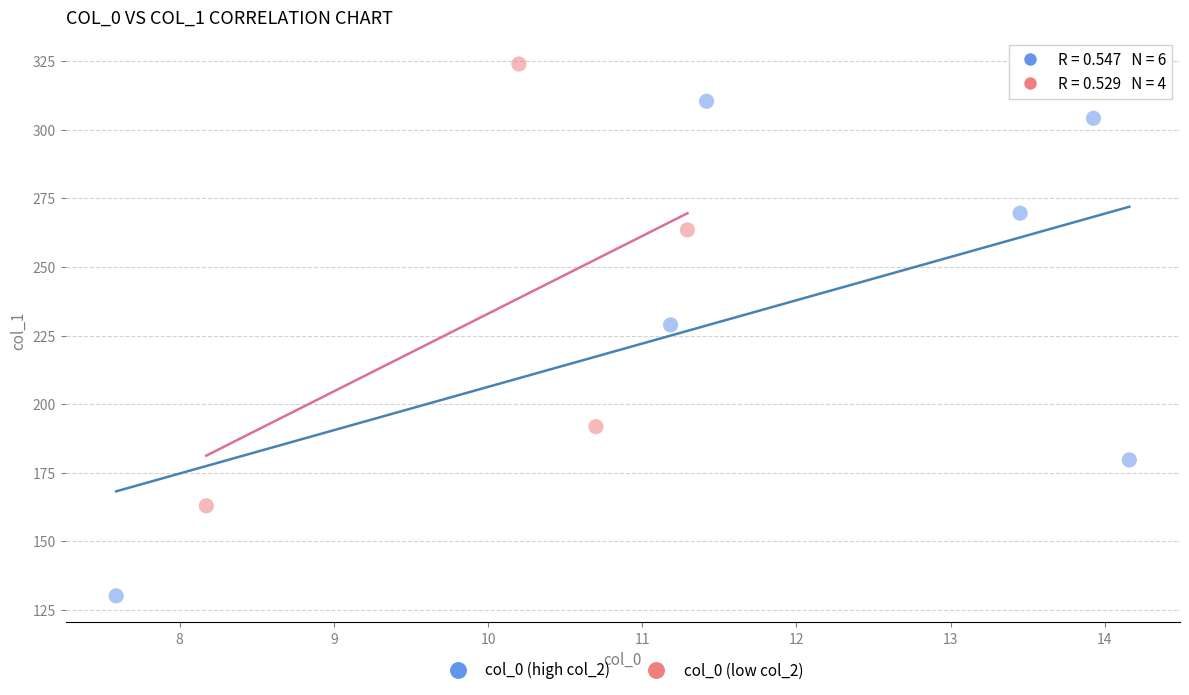

Which series contains the lowest Y value?

col_0 (high col_2)